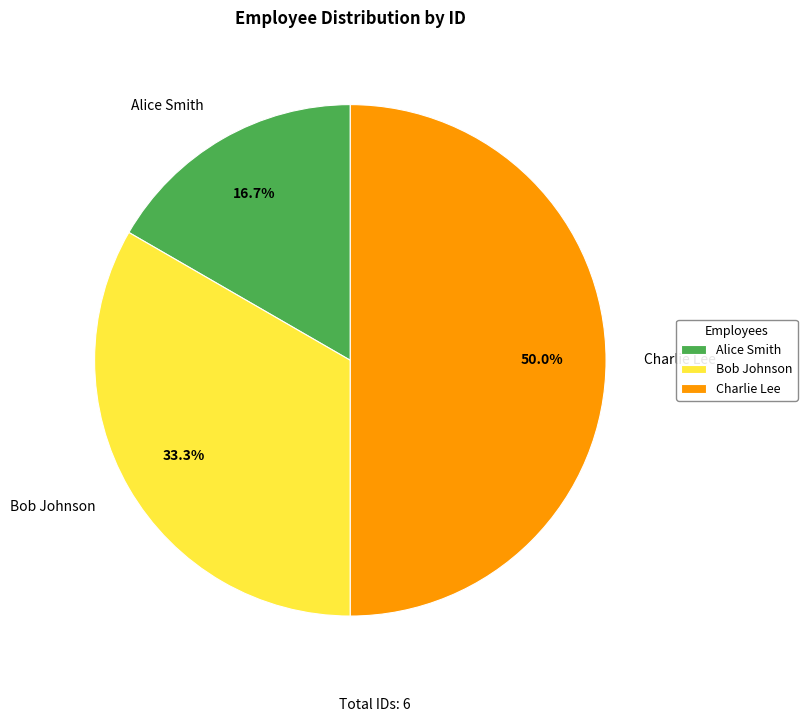

Rank the categories by value from highest to lowest.

Charlie Lee, Bob Johnson, Alice Smith